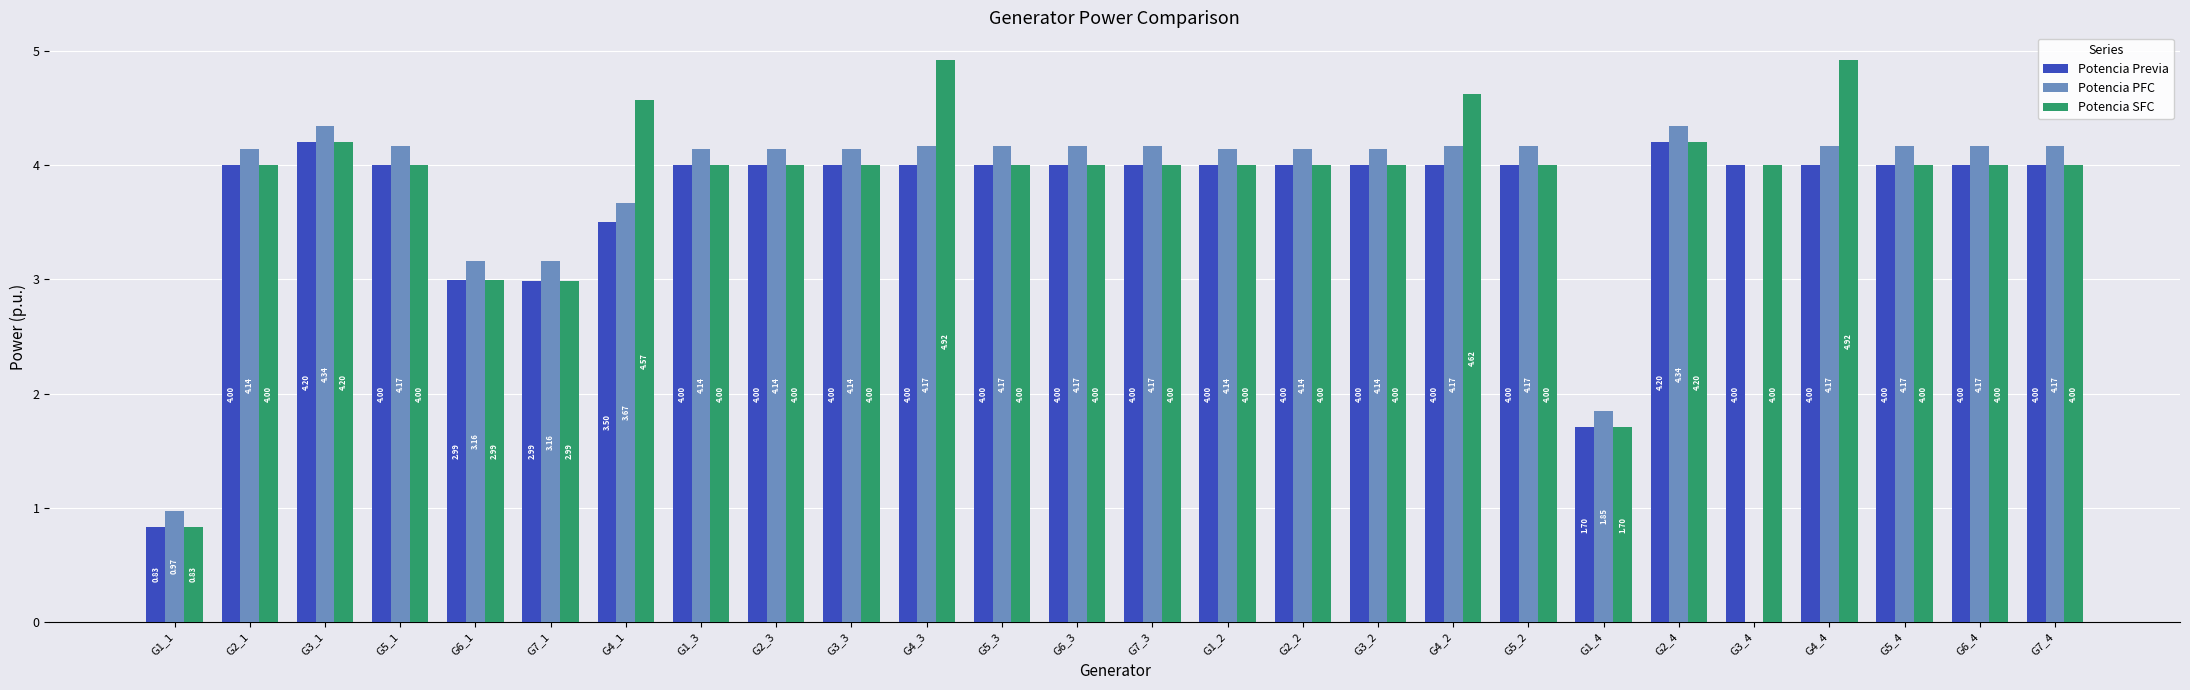

What is the total value across all series at G4_4?

13.1